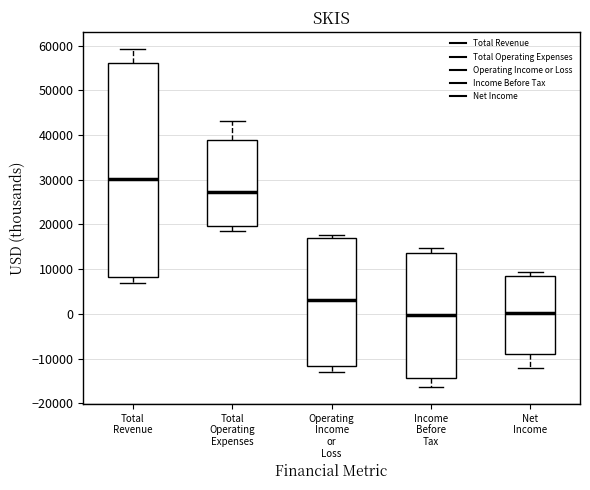

Comparing the boxes themselves (not the whiskers), which one is the tallest?

Total Revenue